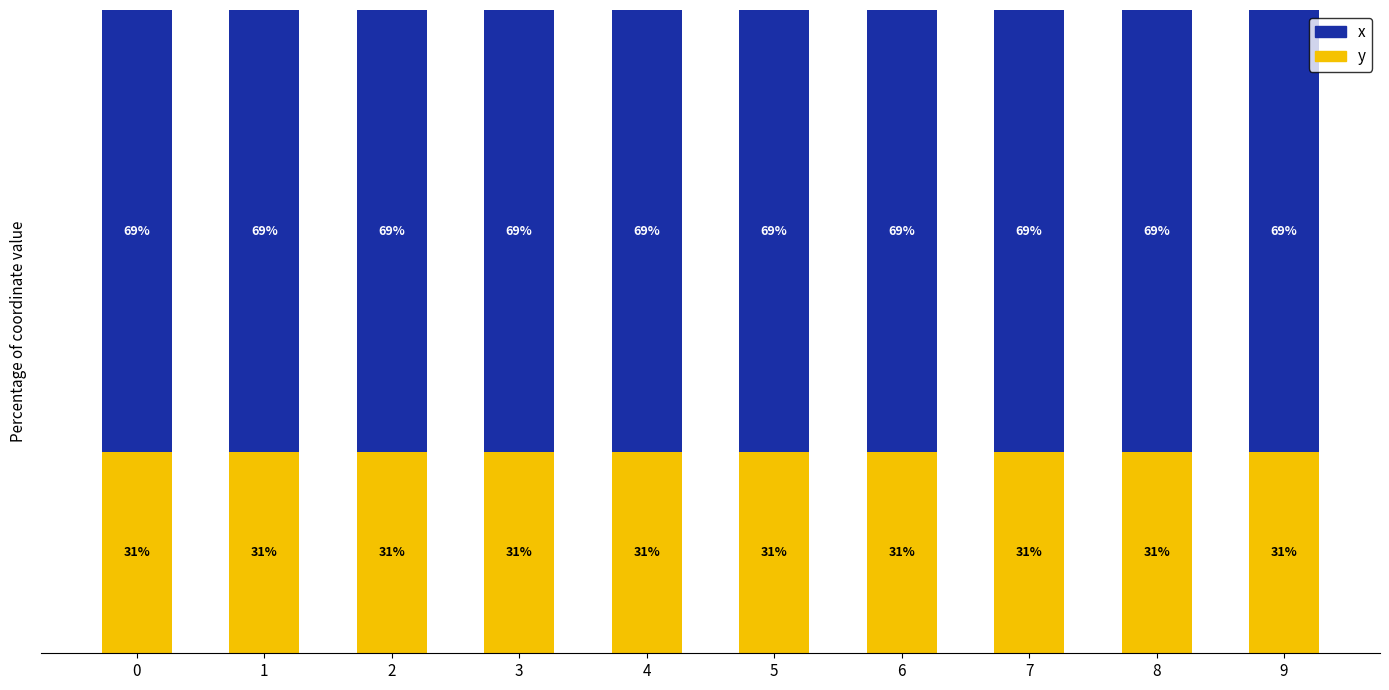

Rank the series by their average value, from highest to lowest.

x, y